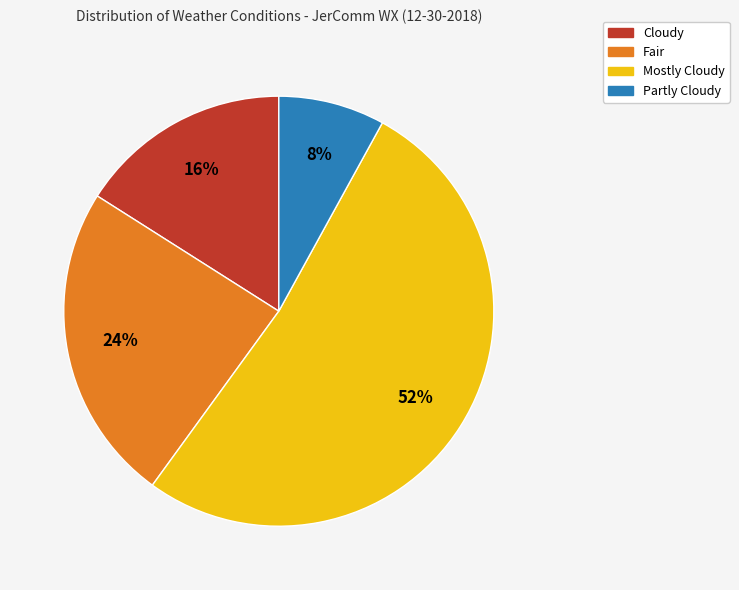

Is there any slice that represents more than half of the pie?

Yes